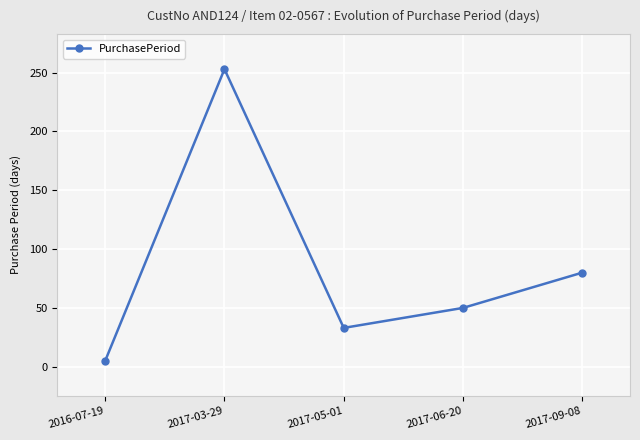

Between 2017-05-01 and 2017-03-29, which is larger?

2017-03-29